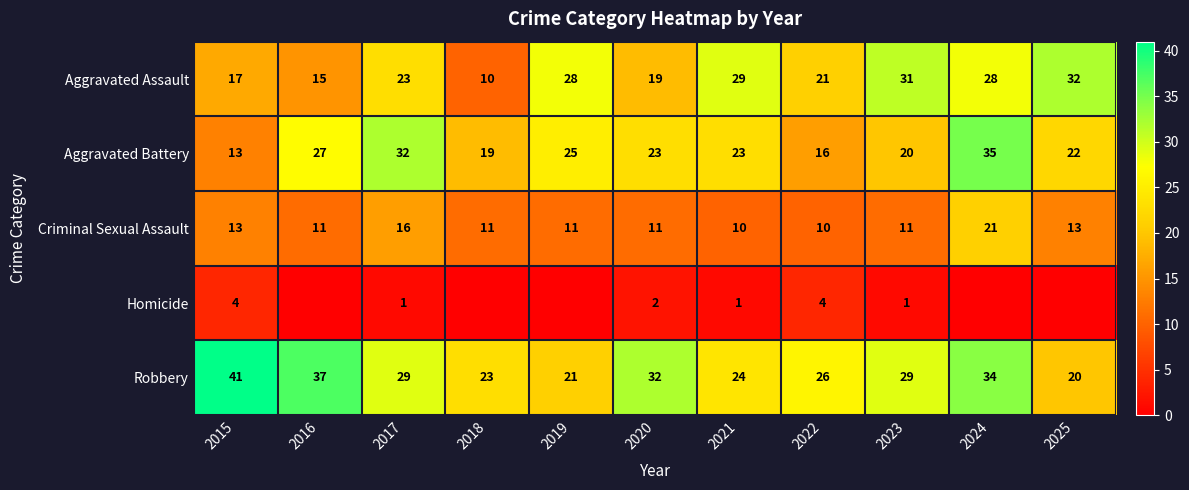

What is the difference between the highest and lowest values at 2023?

30